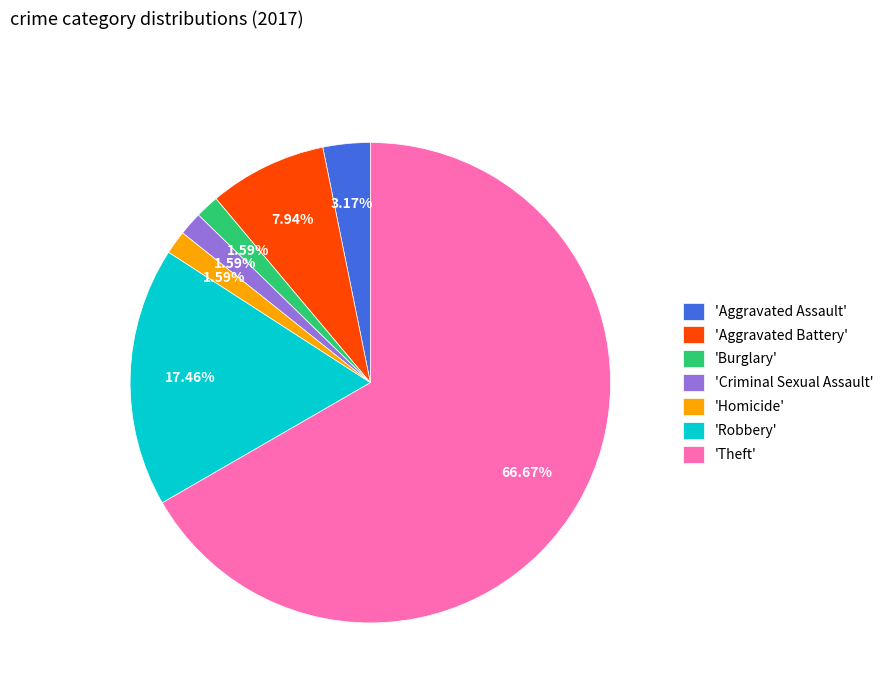

Is the sum of 'Criminal Sexual Assault' and 'Homicide' greater than half?

No